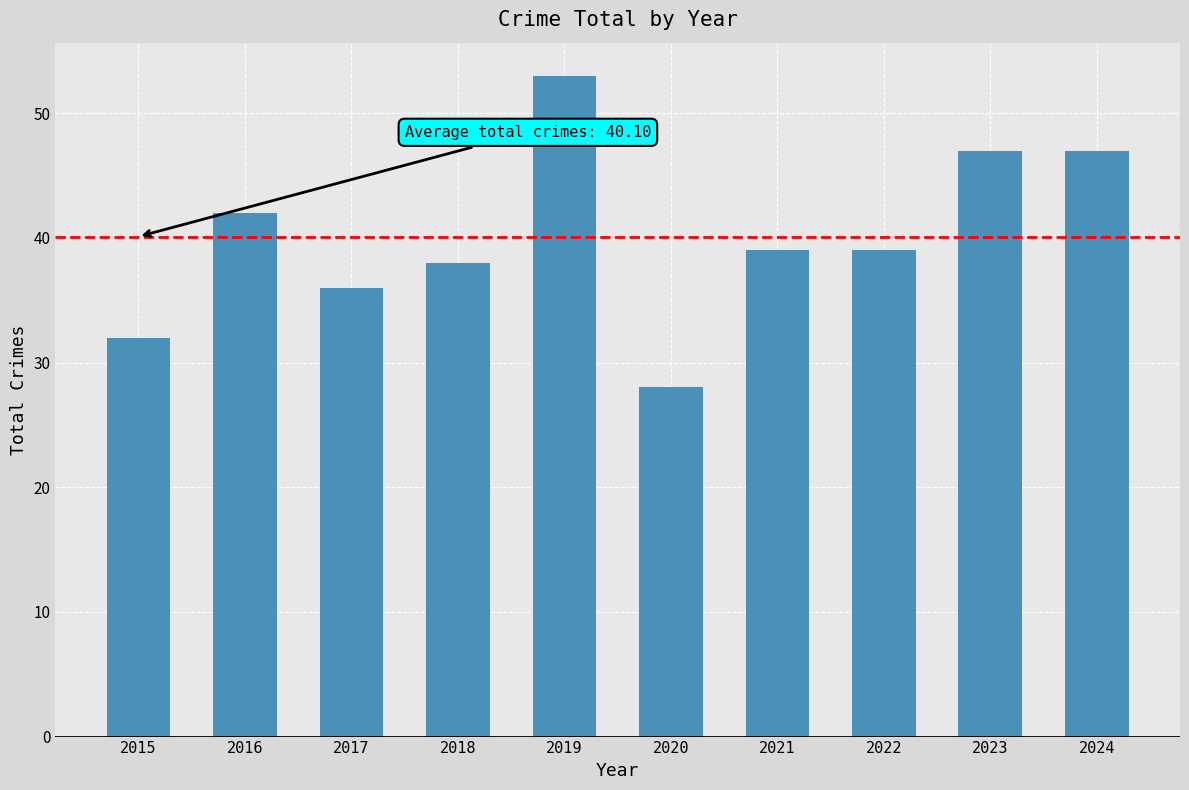

What is the difference between the maximum and minimum values?

25